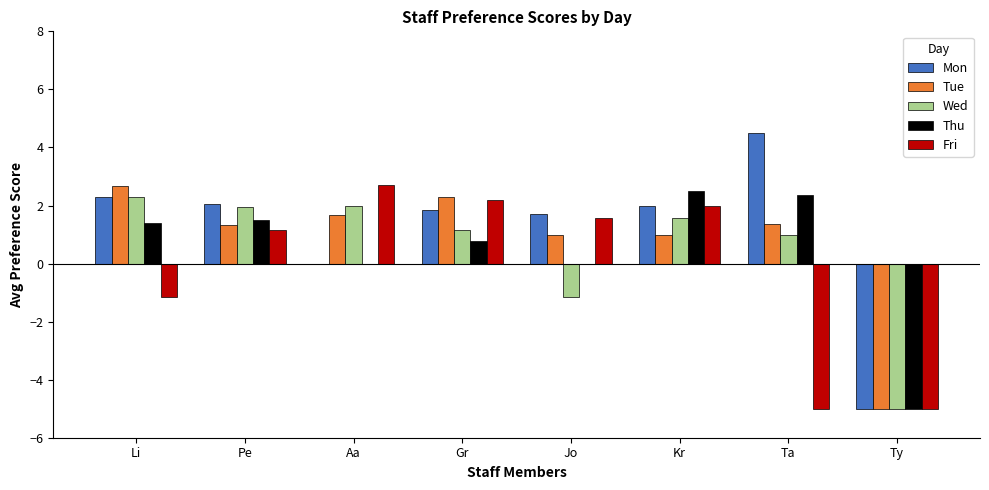

What is the sum of all Tue values?

6.3